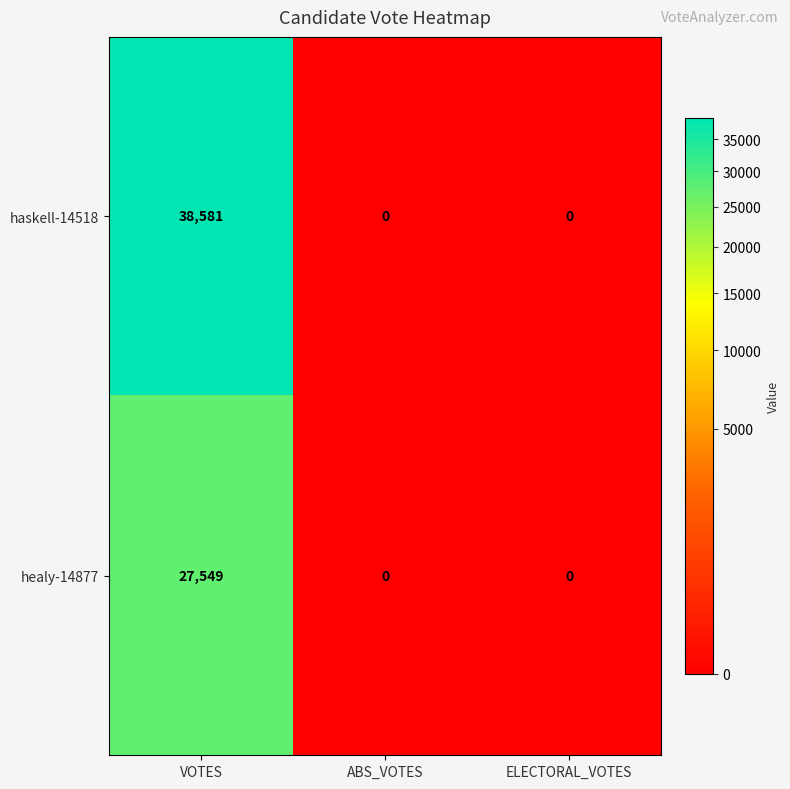

Reading left to right, what are all the values shown in this chart?

haskell-14518: 38581	0	0
healy-14877: 27549	0	0